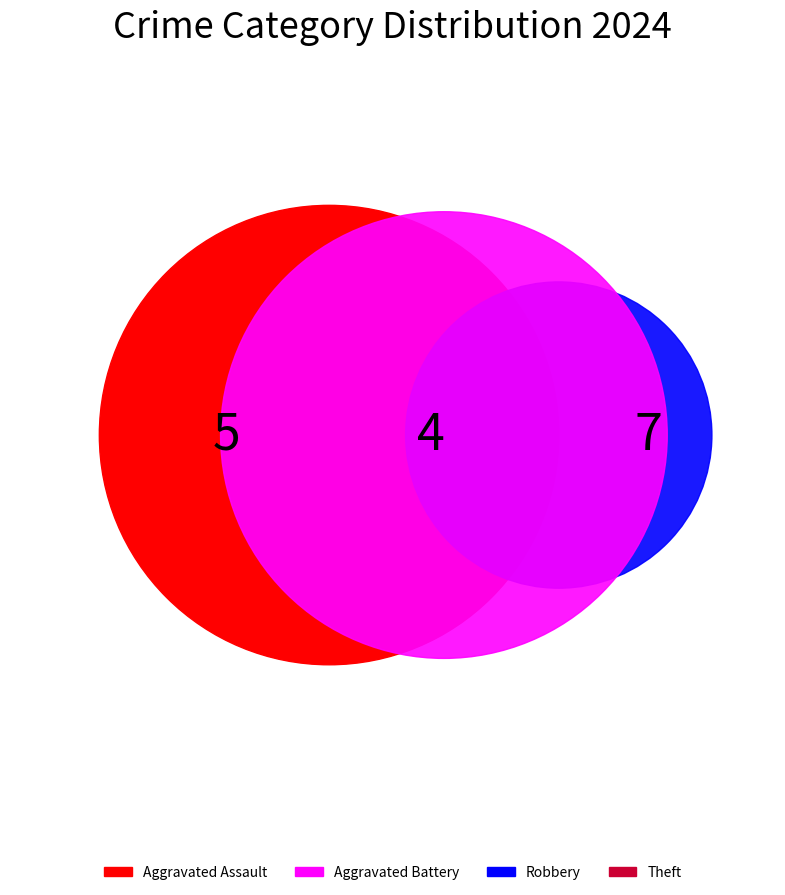

Is Aggravated Assault the majority of the pie?

No